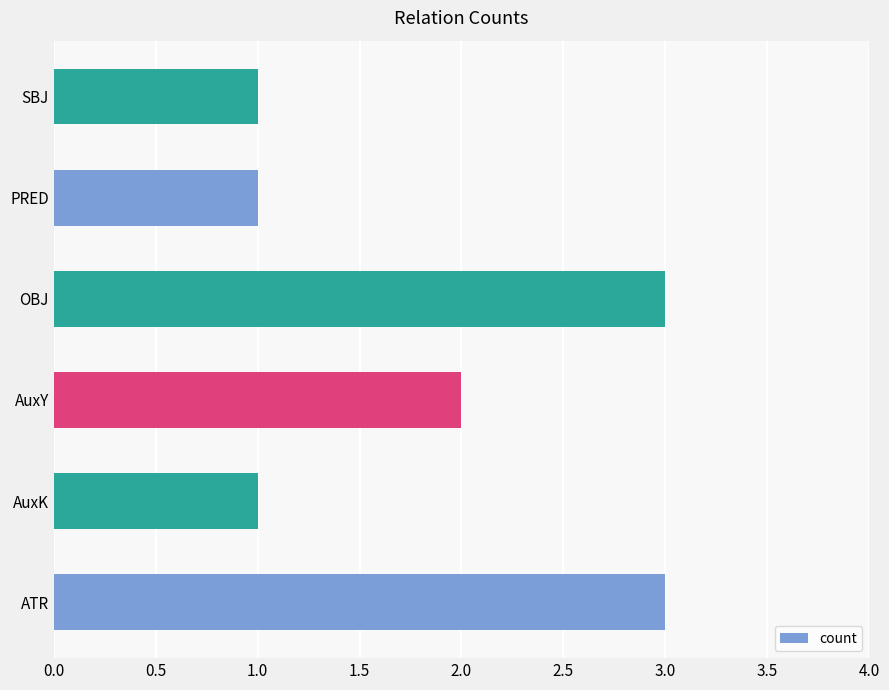

What is the minimum value shown in the chart?

1